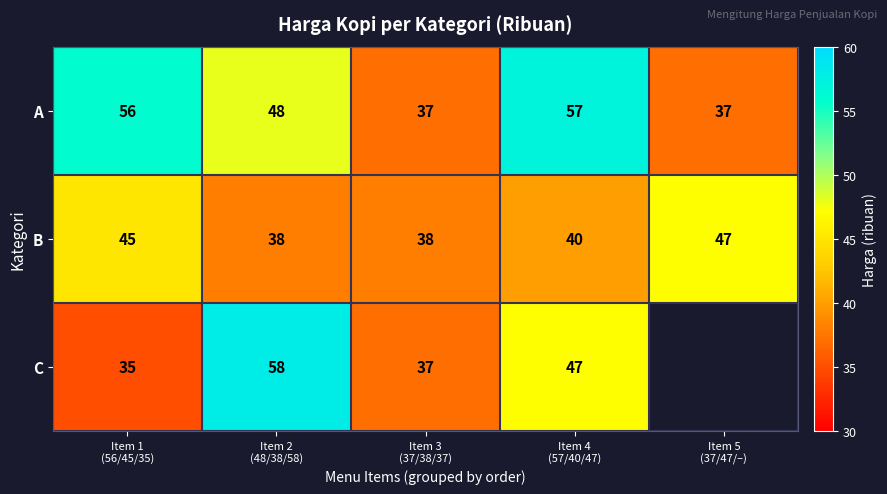

Which has a higher value, Item 2
(48/38/58) or Item 4
(57/40/47)?

Item 4
(57/40/47)